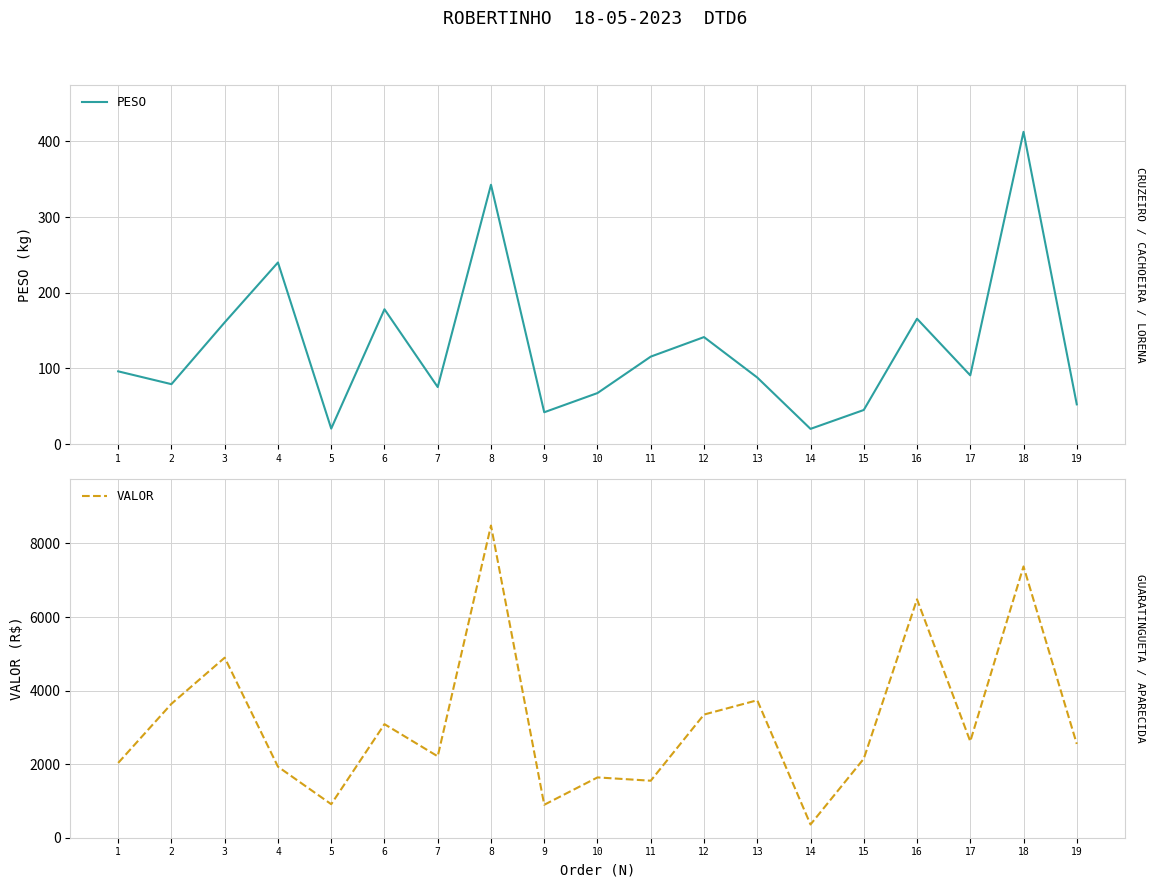

Rank the series at 6 from highest to lowest value.

VALOR, PESO